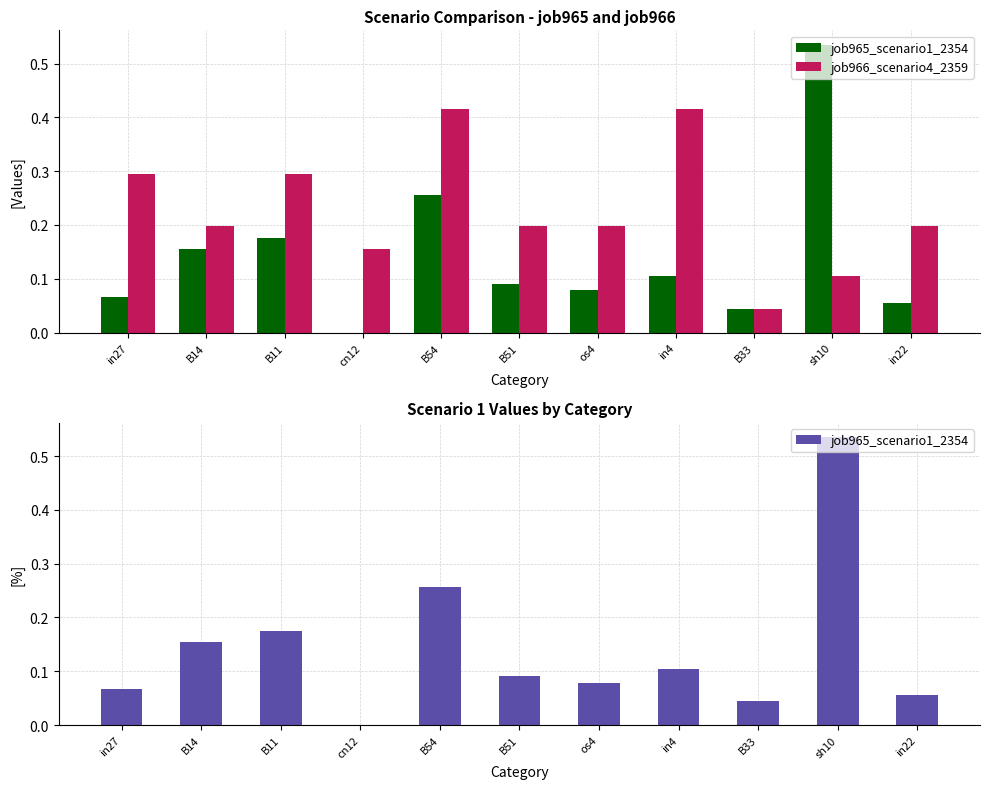

At which category does the chart reach its peak across all series?

sh10